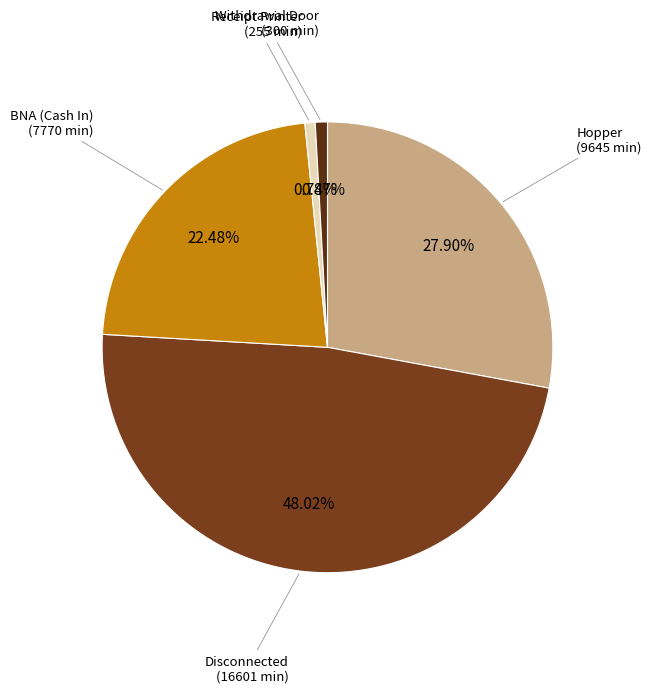

How many slices are in this pie chart?

5